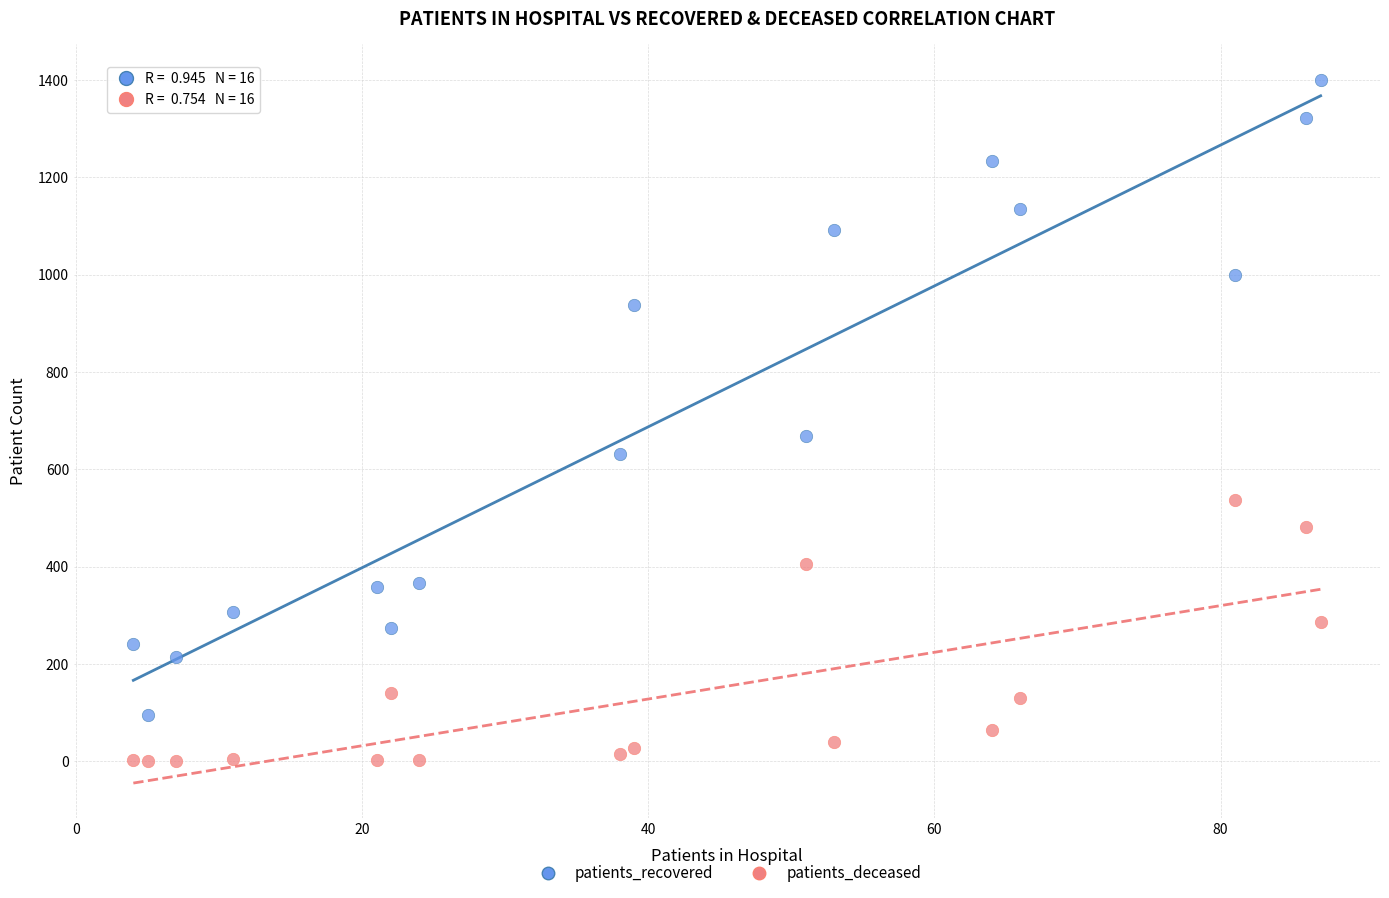

Across all data points, what is the range of X values (max minus min)?

83